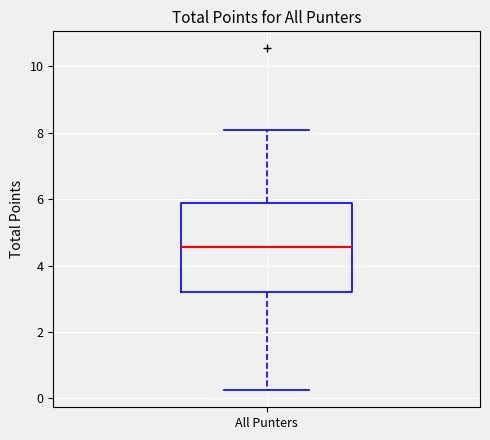

Transcribe this box plot: give where the median line is, the range the box spans, and where the two whiskers end, as read against the y-axis. The values are not printed on the chart, so give them approximately, as read against the axis.

median 4.6, box 3.2 to 5.8, whiskers 0.2 to 8.0